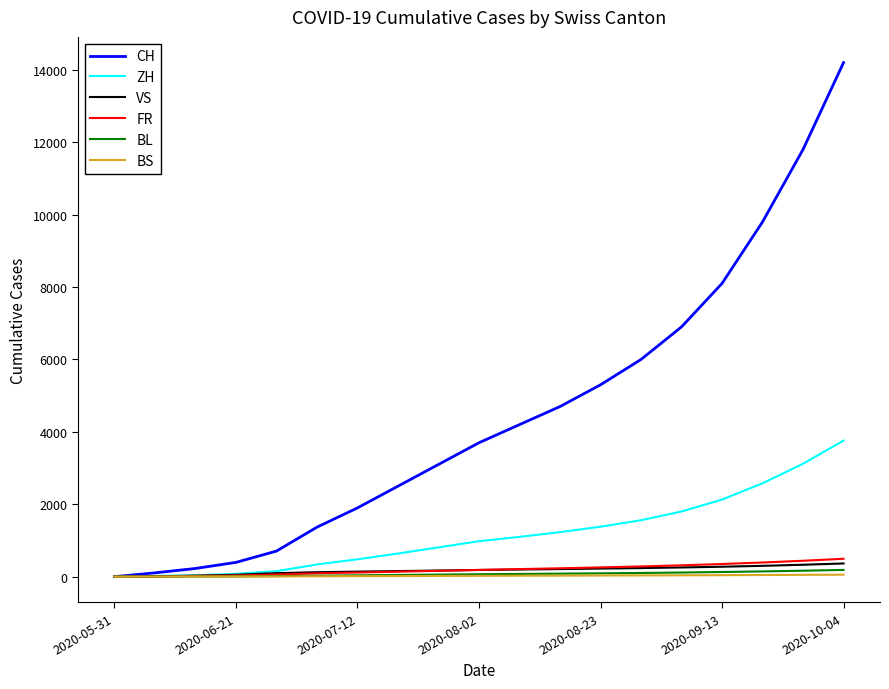

What is the sum of all VS values?

3357